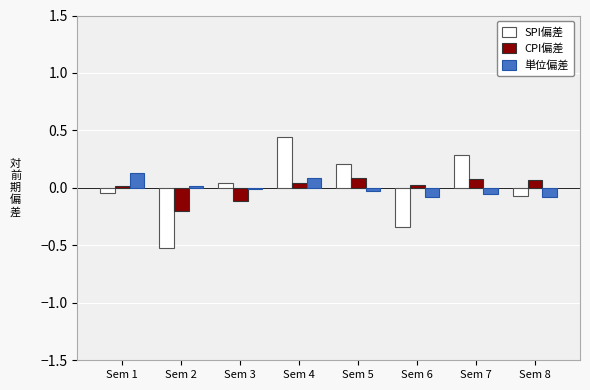

Is the value of SPI偏差 at Sem 4 greater than the value of CPI偏差 at Sem 2?

Yes